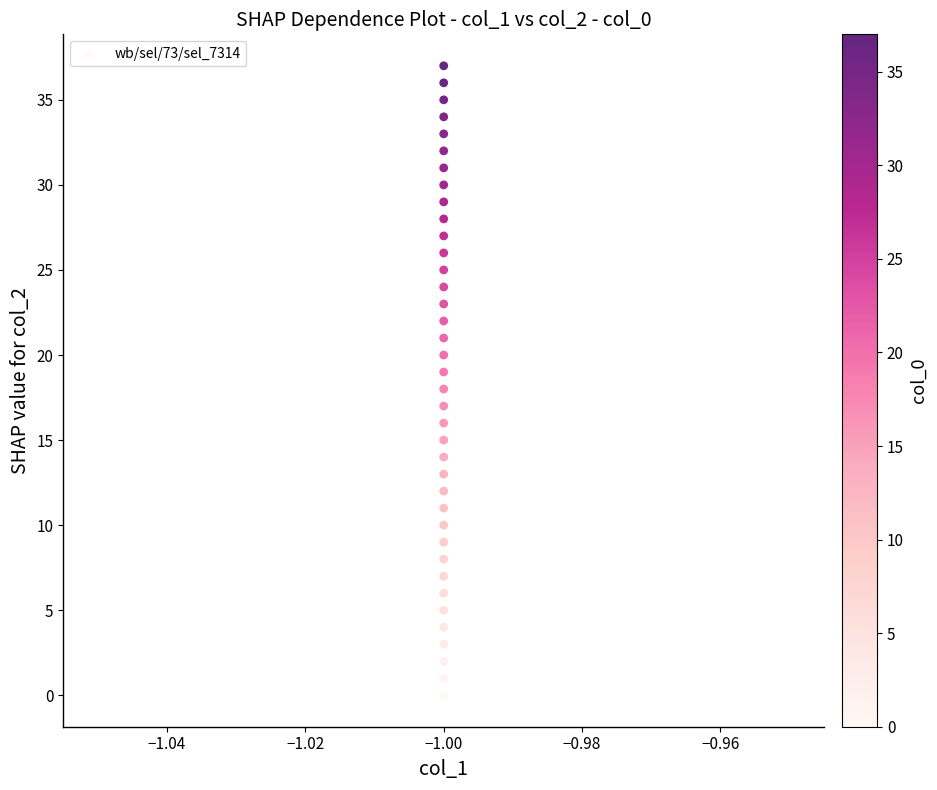

What is the range of Y values (max minus min)?

37